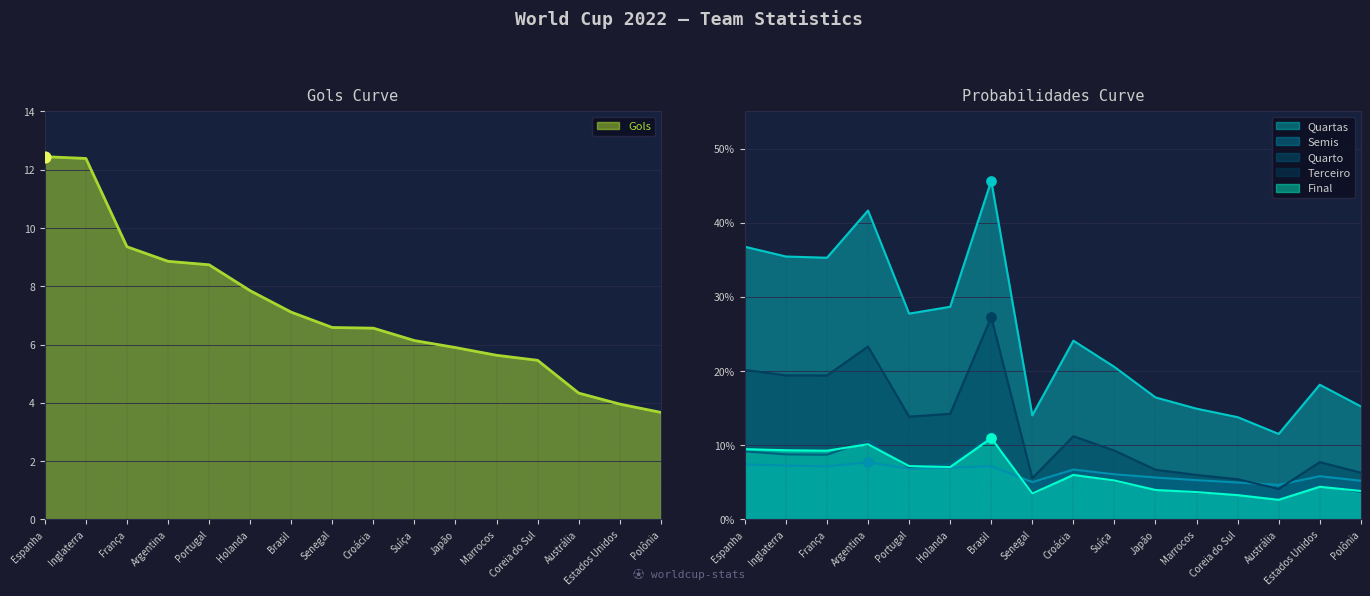

Which series has the largest Y range (max minus min)?

Gols